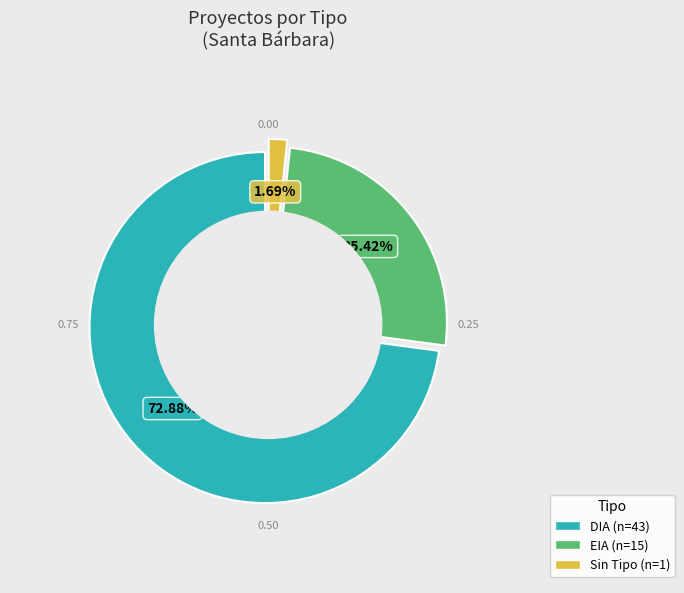

Does any single category account for the majority?

Yes